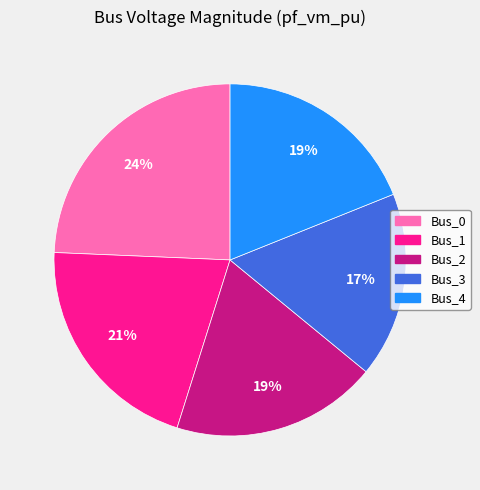

To the nearest percent, what is the combined percentage of Bus_3 and Bus_0?

41%